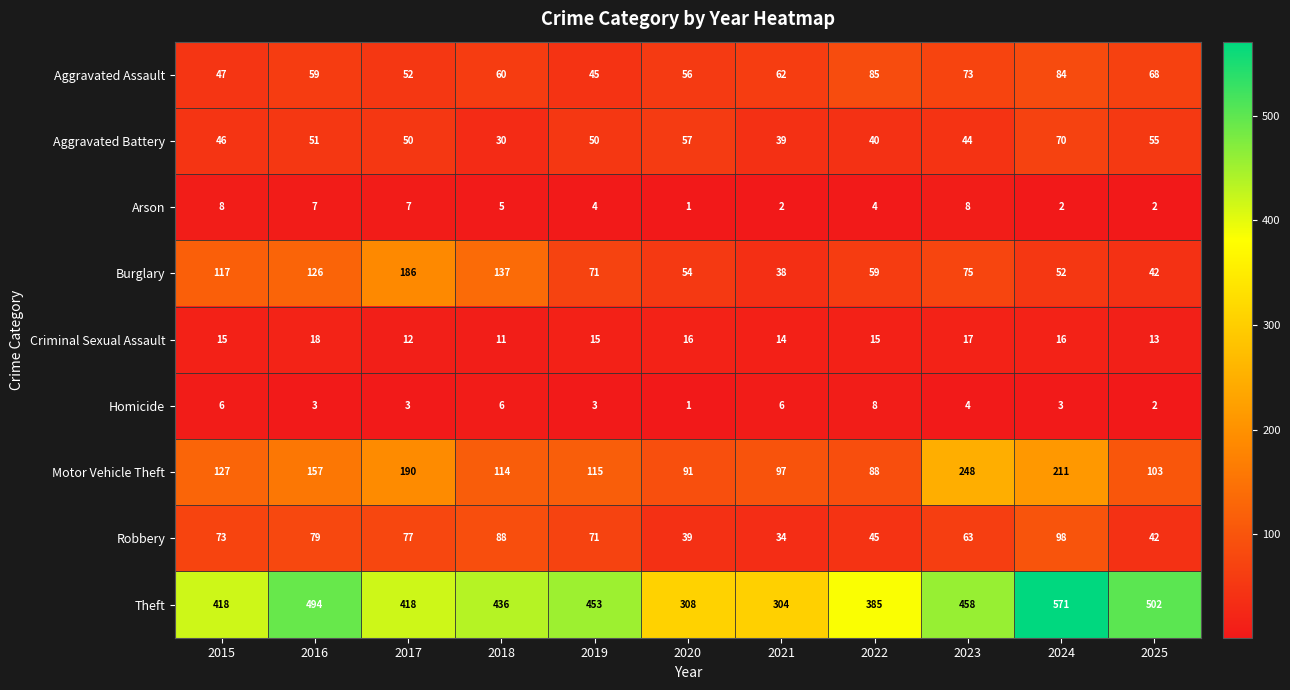

Is the value of Theft at 2016 greater than the value of Motor Vehicle Theft at 2025?

Yes